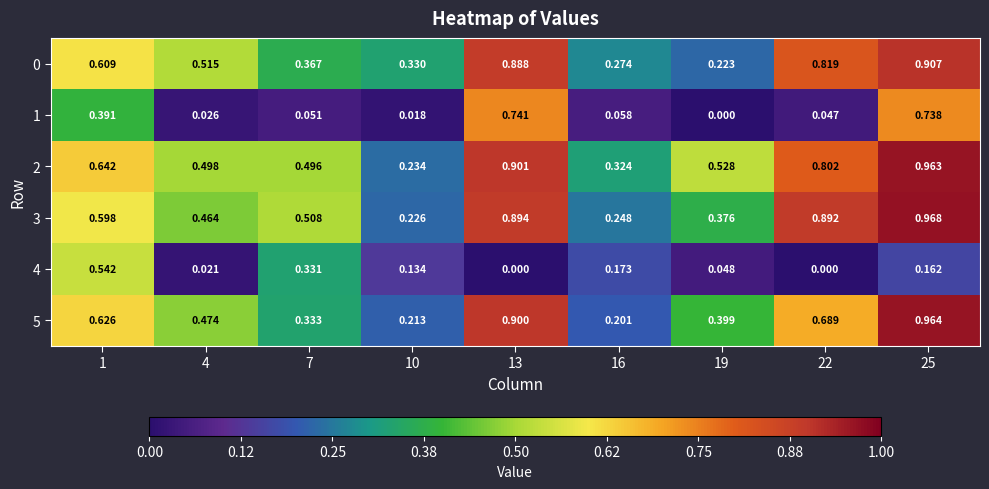

Is the value of 1 at 13 greater than the value of 0 at 1?

Yes